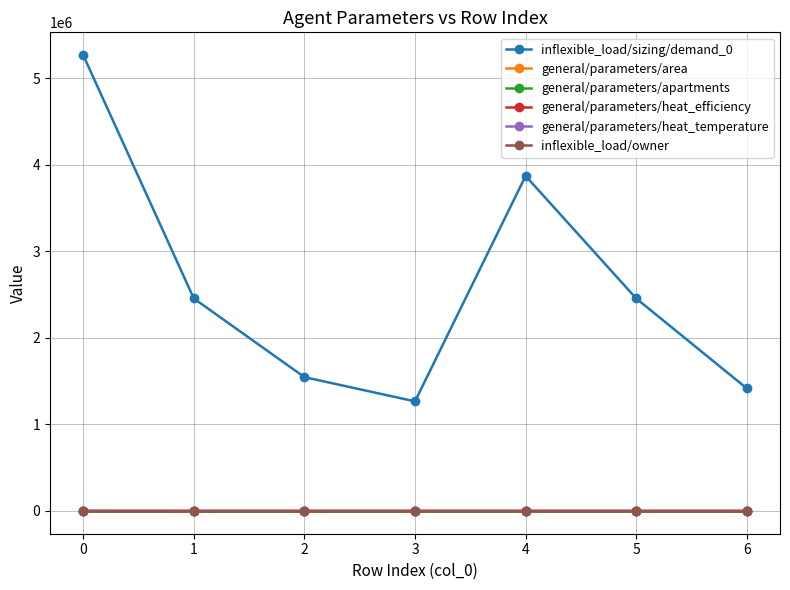

Which series has the largest total across all categories?

inflexible_load/sizing/demand_0